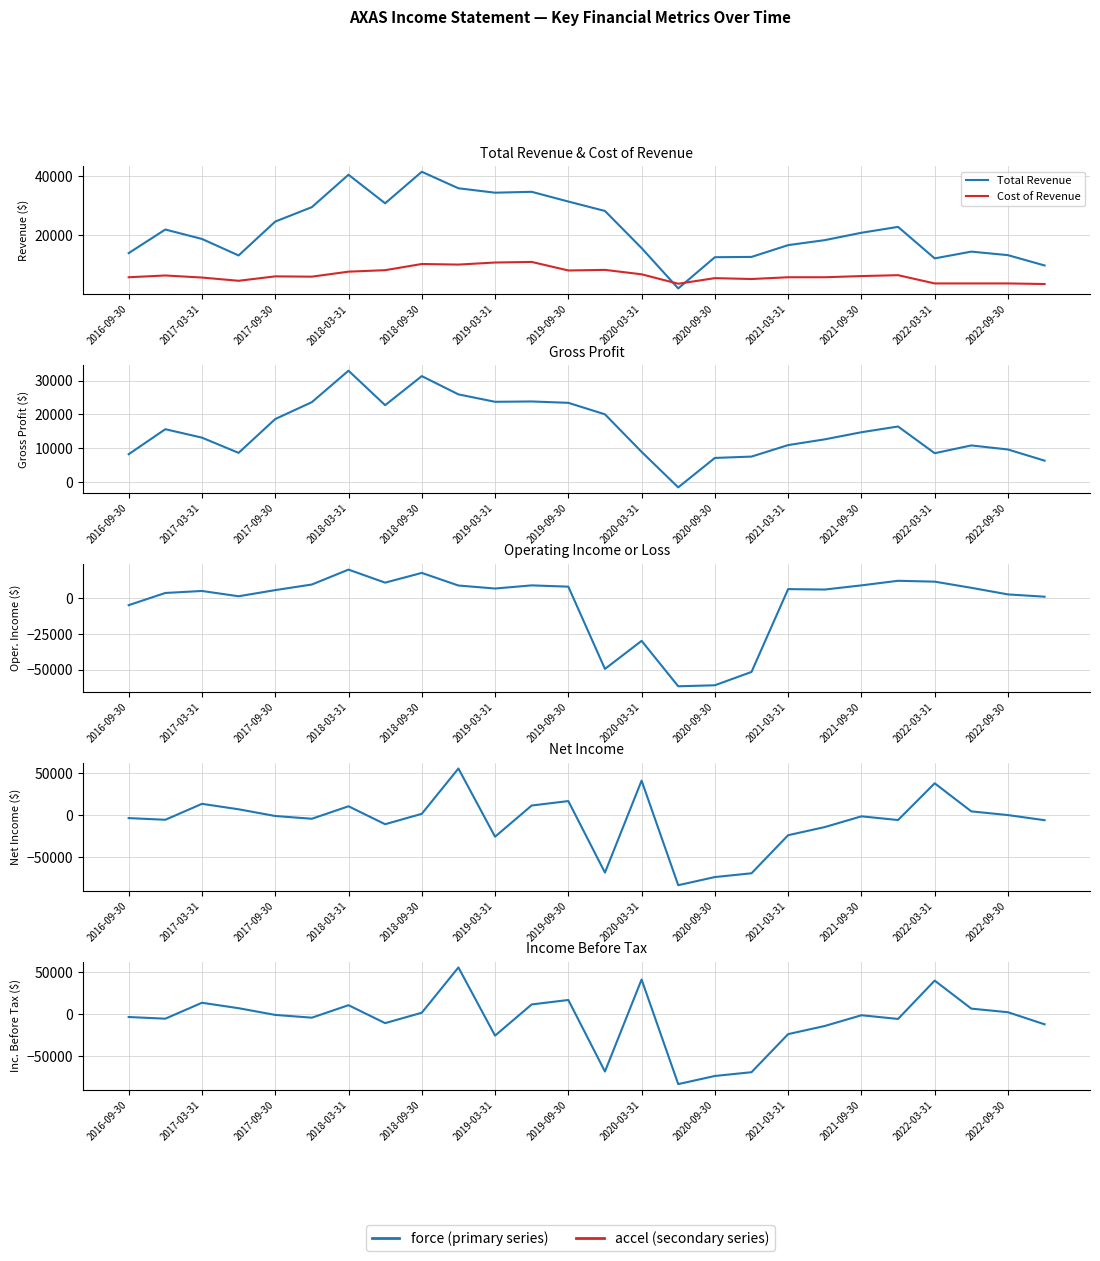

What is the average value of the Gross Profit series?

15504